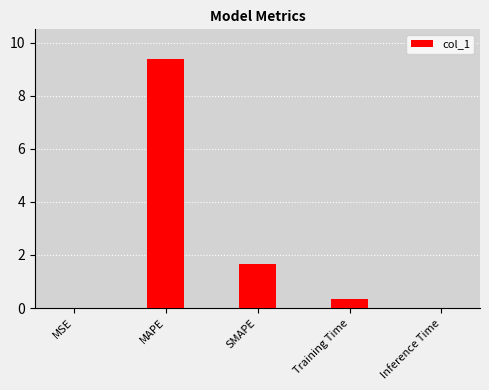

The chart shows a value of 0.4 at Training Time. True or false?

True